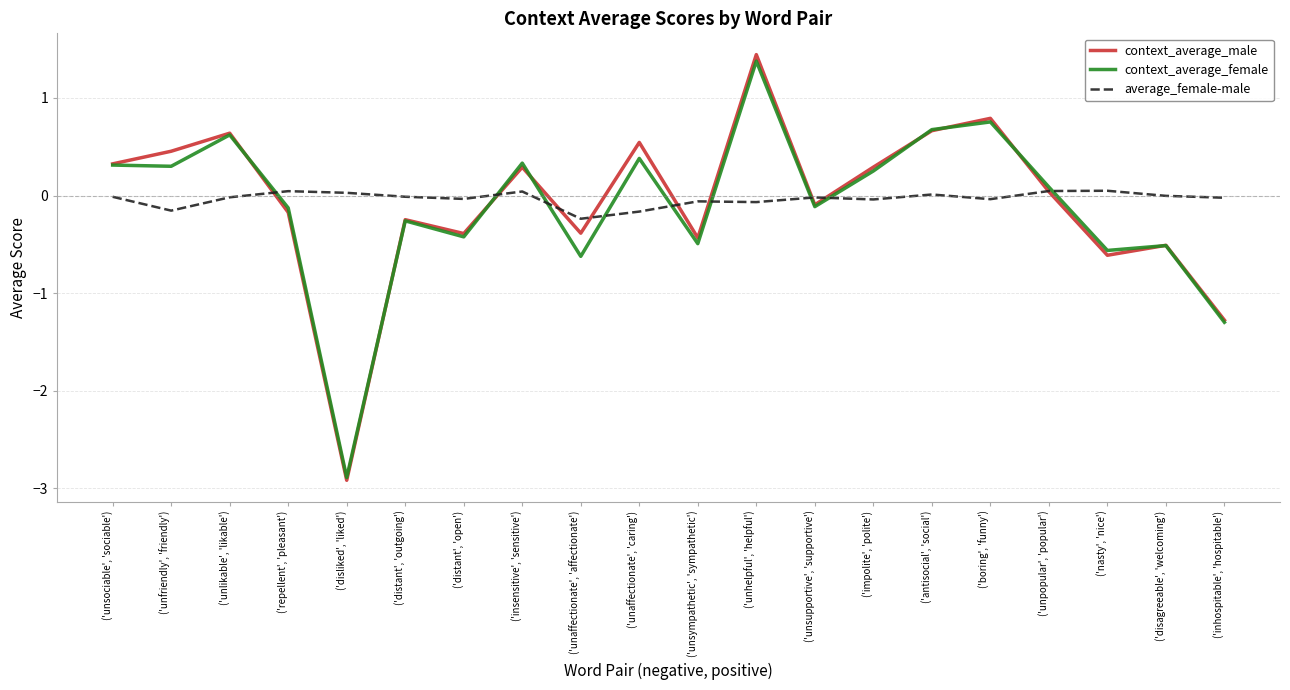

Between ('boring', 'funny') and ('nasty', 'nice'), which series saw the biggest shift?

context_average_male